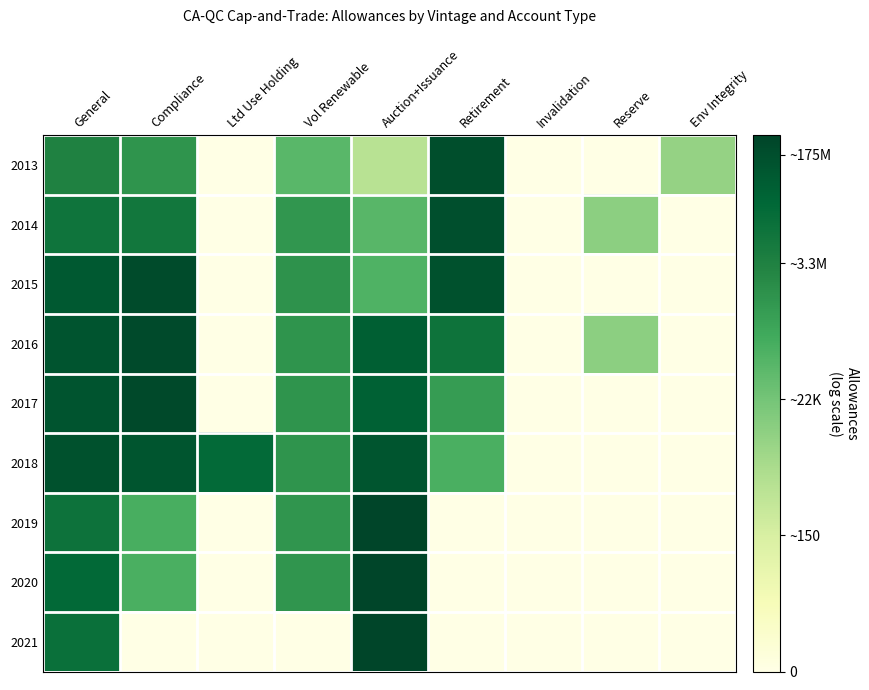

Count the number of data series in this chart.

9